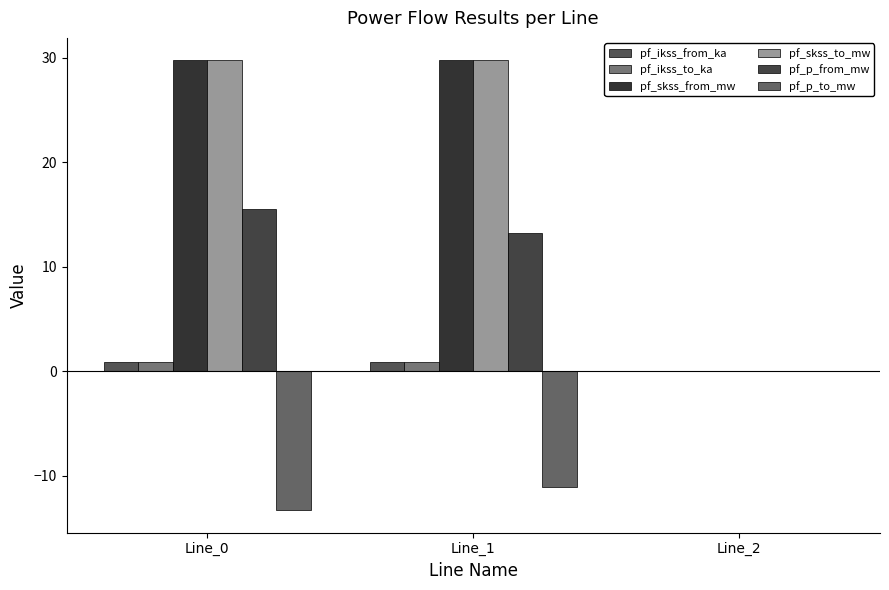

The pf_p_to_mw series shows -11.1 at Line_1. True or false?

True